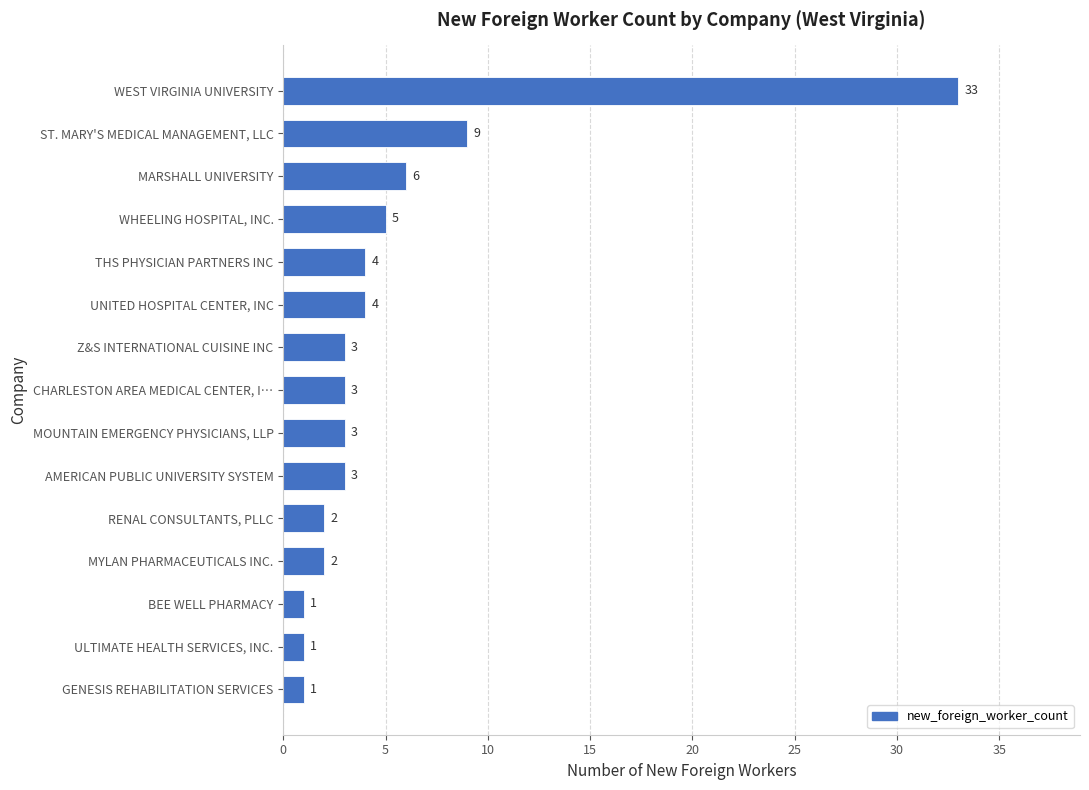

What is the difference between the second highest and second lowest values?

8